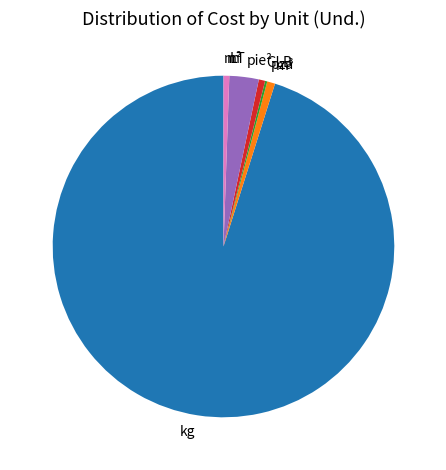

Is it true that pie² is 14% of the pie?

False